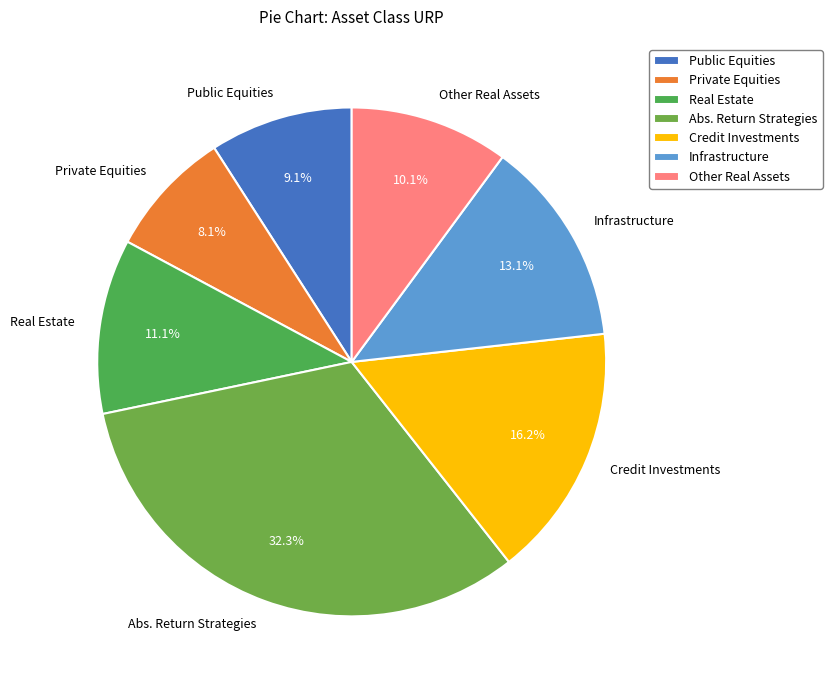

How much of the chart is everything except Private Equities?

91.9%